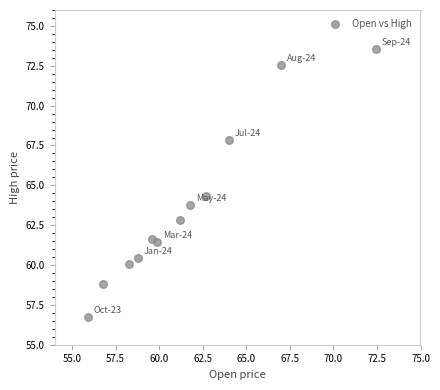

What is the average Y value?

63.7